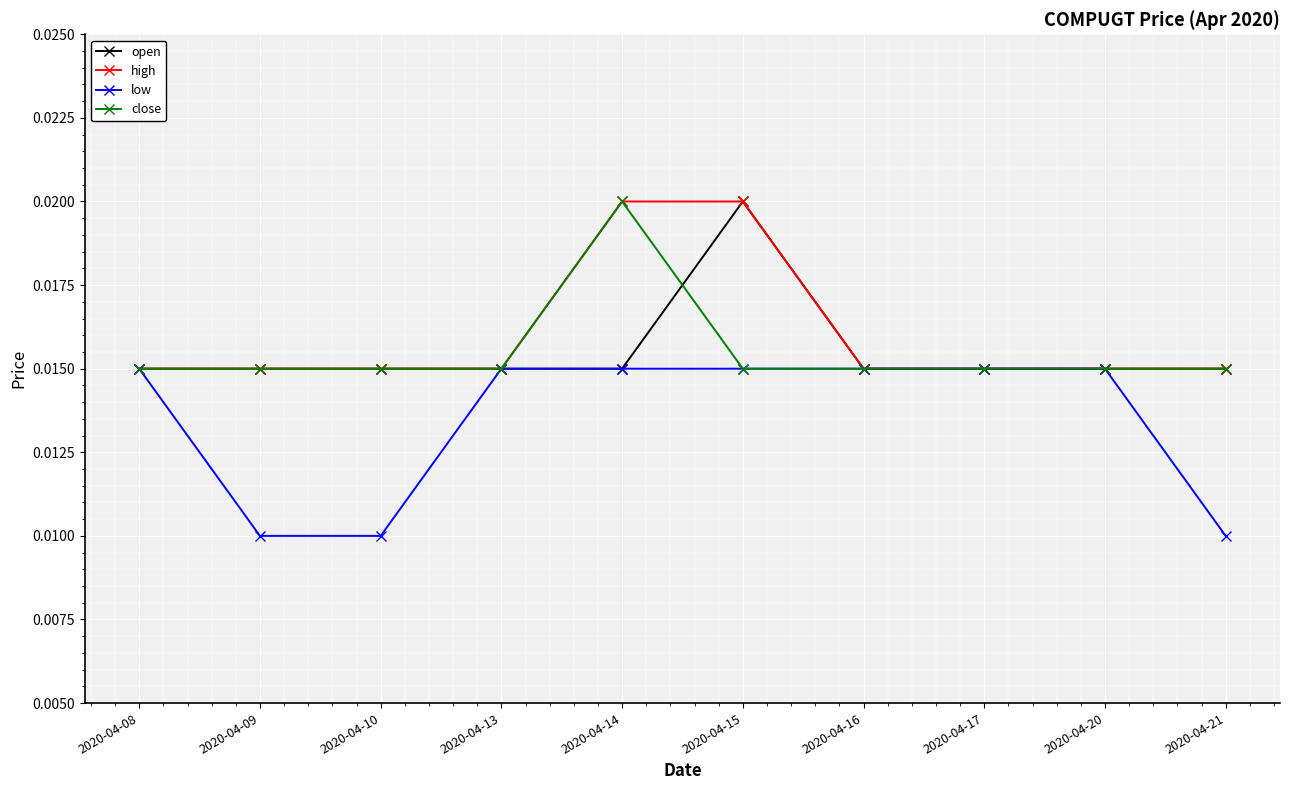

At how many categories does at least one series exceed 0?

10